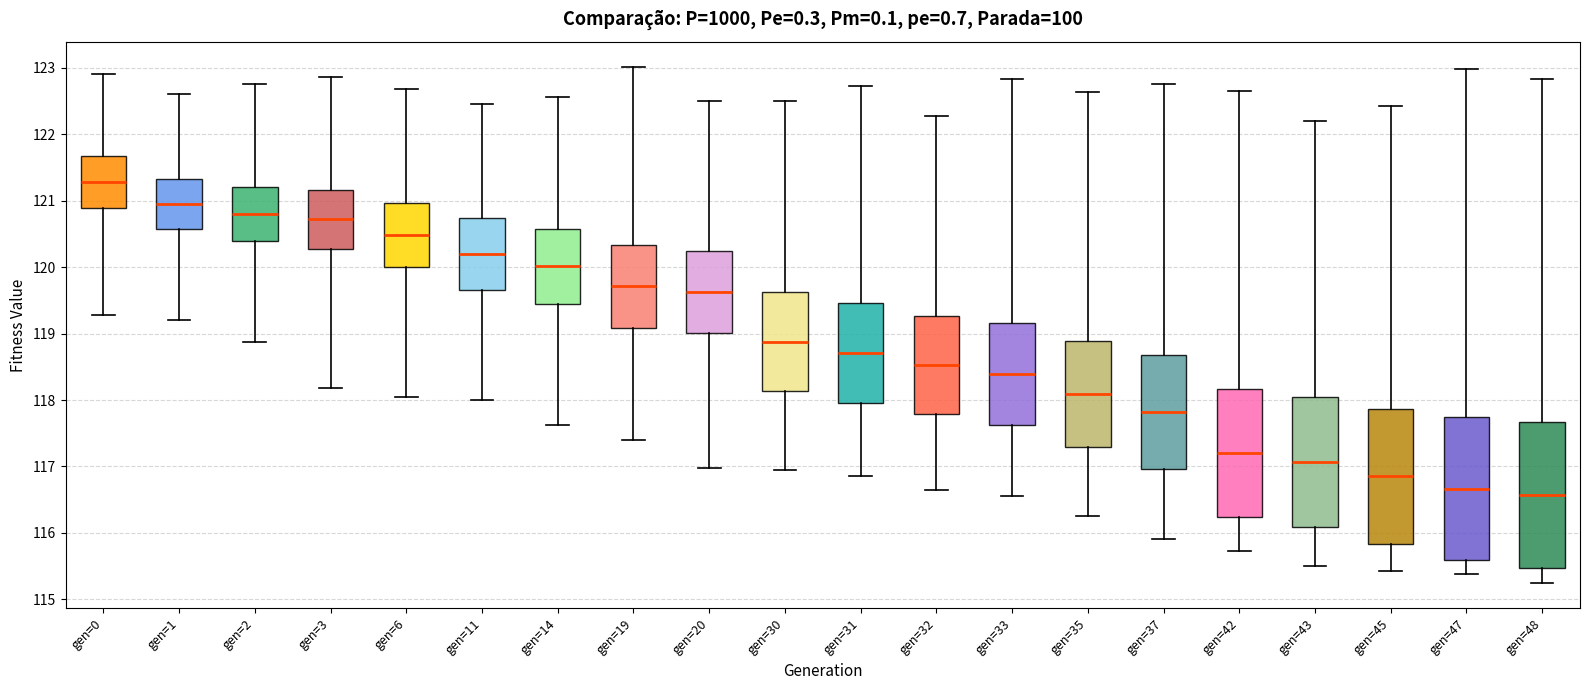

Reading left to right, read every box against the y-axis: the position of its median line, the range the box covers, and the ends of its whiskers. The values are not printed on the chart, so give them approximately, as read against the axis.

gen=0: median 121.3, box 120.9 to 121.7, whiskers 119.3 to 122.9
gen=1: median 121.0, box 120.6 to 121.3, whiskers 119.2 to 122.6
gen=2: median 120.8, box 120.4 to 121.2, whiskers 118.9 to 122.8
gen=3: median 120.7, box 120.3 to 121.2, whiskers 118.2 to 122.9
gen=6: median 120.5, box 120.0 to 121.0, whiskers 118.1 to 122.7
gen=11: median 120.2, box 119.7 to 120.7, whiskers 118.0 to 122.5
gen=14: median 120.0, box 119.4 to 120.6, whiskers 117.6 to 122.6
gen=19: median 119.7, box 119.1 to 120.3, whiskers 117.4 to 123.0
gen=20: median 119.6, box 119.0 to 120.2, whiskers 117.0 to 122.5
gen=30: median 118.9, box 118.1 to 119.6, whiskers 117.0 to 122.5
gen=31: median 118.7, box 117.9 to 119.5, whiskers 116.9 to 122.7
gen=32: median 118.5, box 117.8 to 119.3, whiskers 116.7 to 122.3
gen=33: median 118.4, box 117.6 to 119.2, whiskers 116.6 to 122.8
gen=35: median 118.1, box 117.3 to 118.9, whiskers 116.3 to 122.6
gen=37: median 117.8, box 117.0 to 118.7, whiskers 115.9 to 122.8
gen=42: median 117.2, box 116.2 to 118.2, whiskers 115.7 to 122.7
gen=43: median 117.1, box 116.1 to 118.0, whiskers 115.5 to 122.2
gen=45: median 116.9, box 115.8 to 117.9, whiskers 115.4 to 122.4
gen=47: median 116.7, box 115.6 to 117.7, whiskers 115.4 to 123.0
gen=48: median 116.6, box 115.5 to 117.7, whiskers 115.3 to 122.8